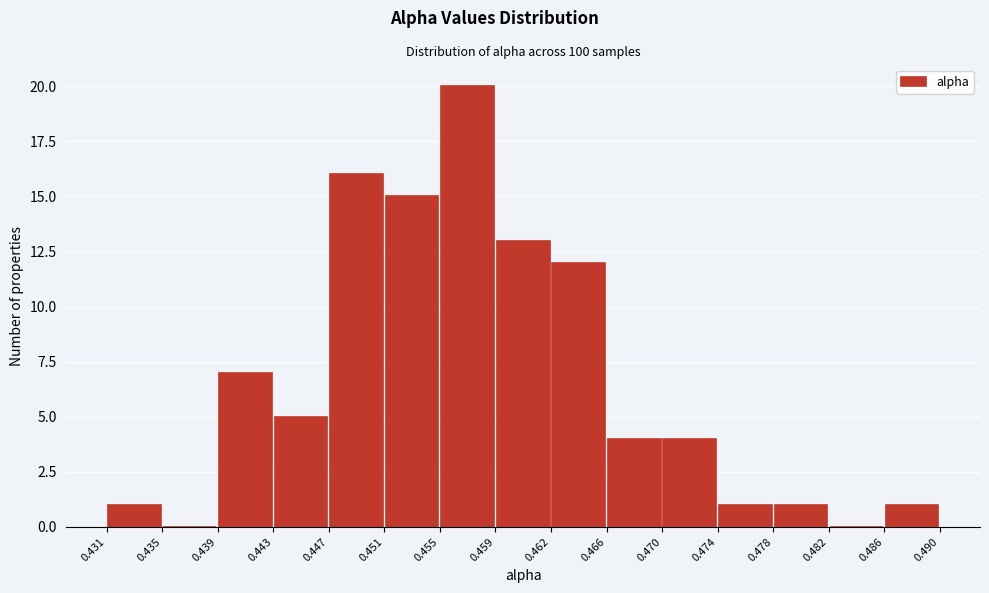

How tall is the bar that spans 0.478 to 0.482 on the x-axis? The values are not printed on the chart, so give them approximately, as read against the axis.

1